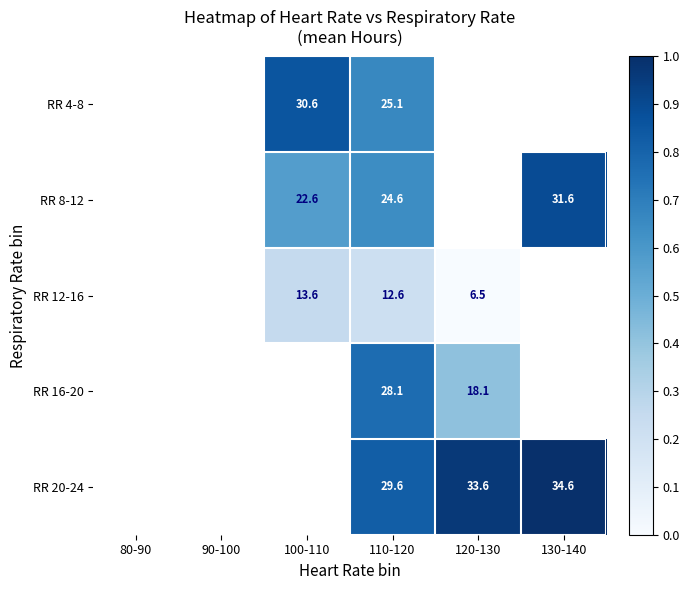

Is the value of RR 12-16 at 110-120 greater than the value of RR 20-24 at 110-120?

No